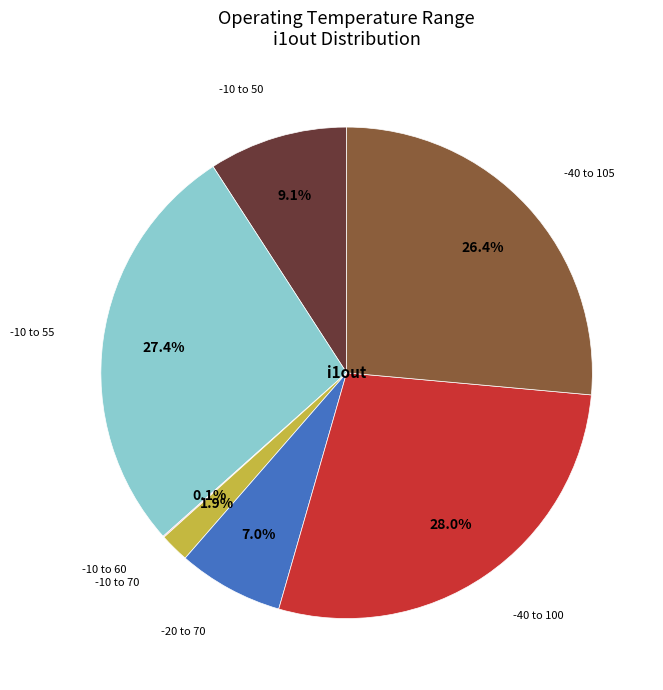

Does -10 to 55 represent more than half of the total?

No